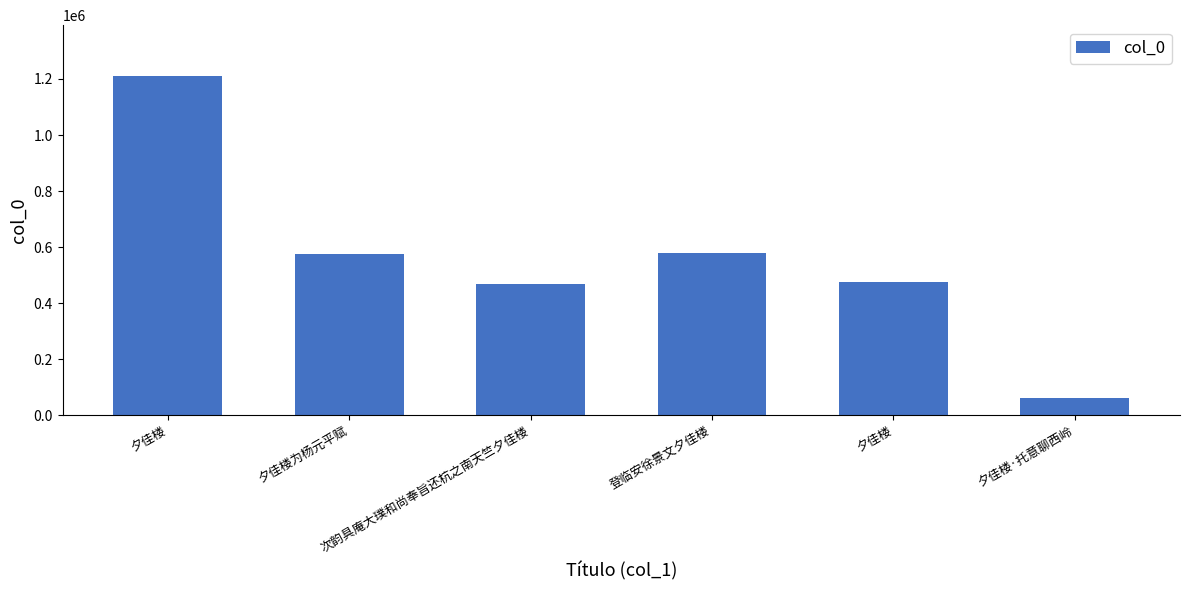

Does the chart contain any negative values?

No